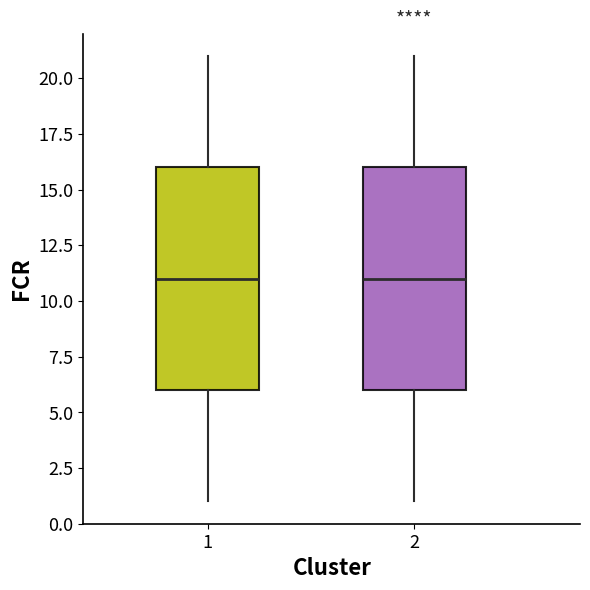

Reading left to right, read every box against the y-axis: the position of its median line, the range the box covers, and the ends of its whiskers. The values are not printed on the chart, so give them approximately, as read against the axis.

1: median 11, box 6 to 16, whiskers 1 to 21
2: median 11, box 6 to 16, whiskers 1 to 21